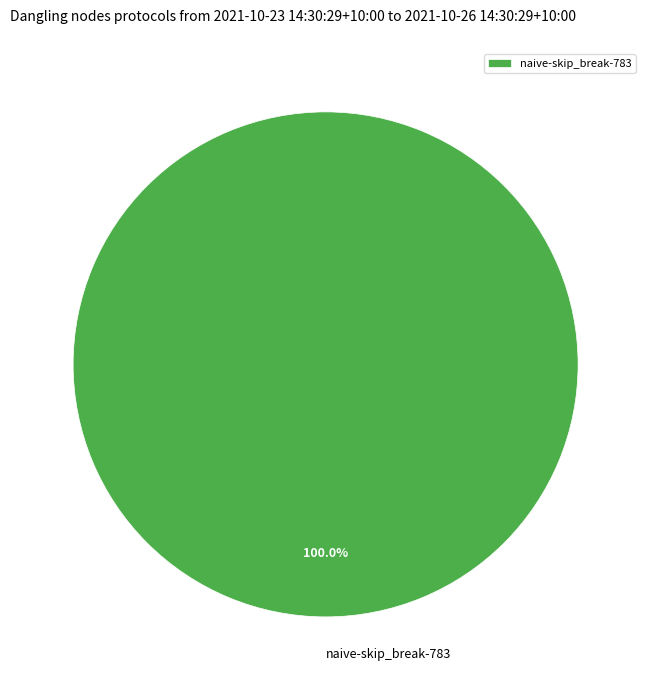

Count the number of slices in the pie.

1